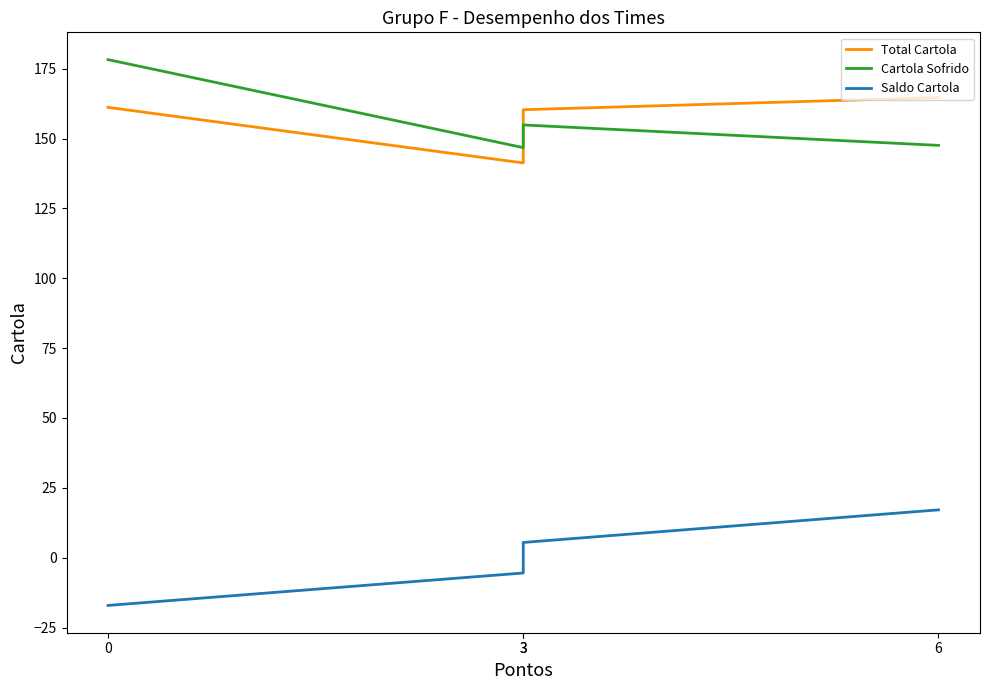

What is the difference between the highest and lowest values at 0?

195.4